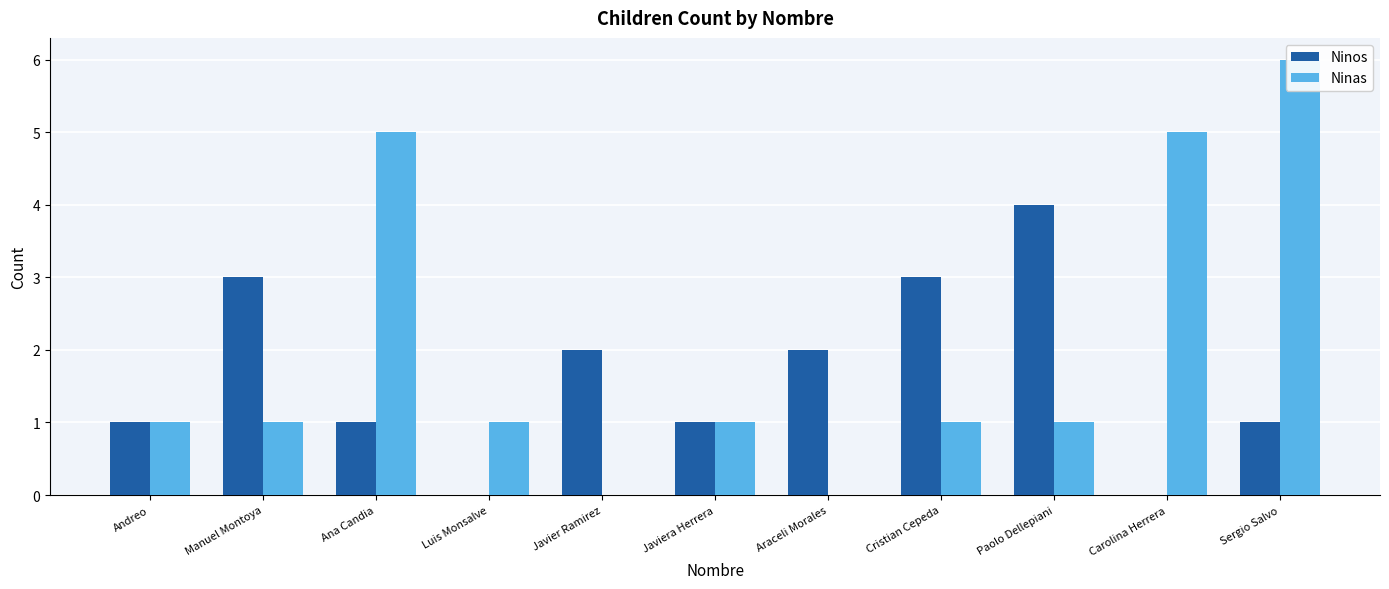

Between Paolo Dellepiani and Cristian Cepeda, which is larger?

Paolo Dellepiani